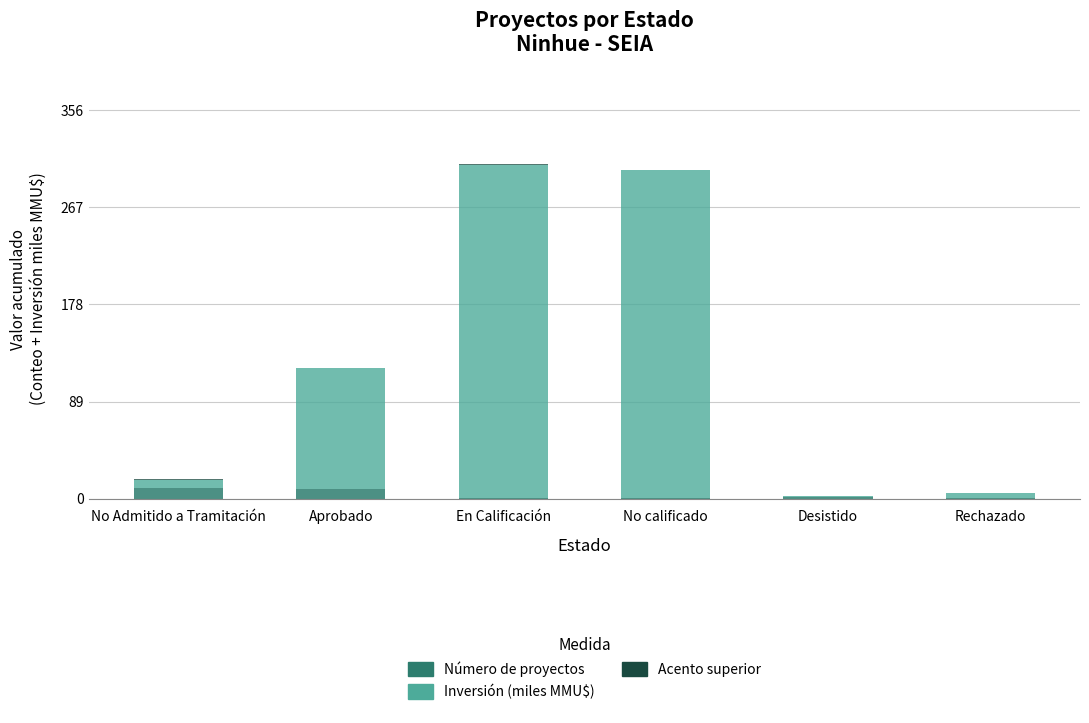

Between No calificado and Rechazado, which series saw the biggest shift?

Inversión (miles MMU$)